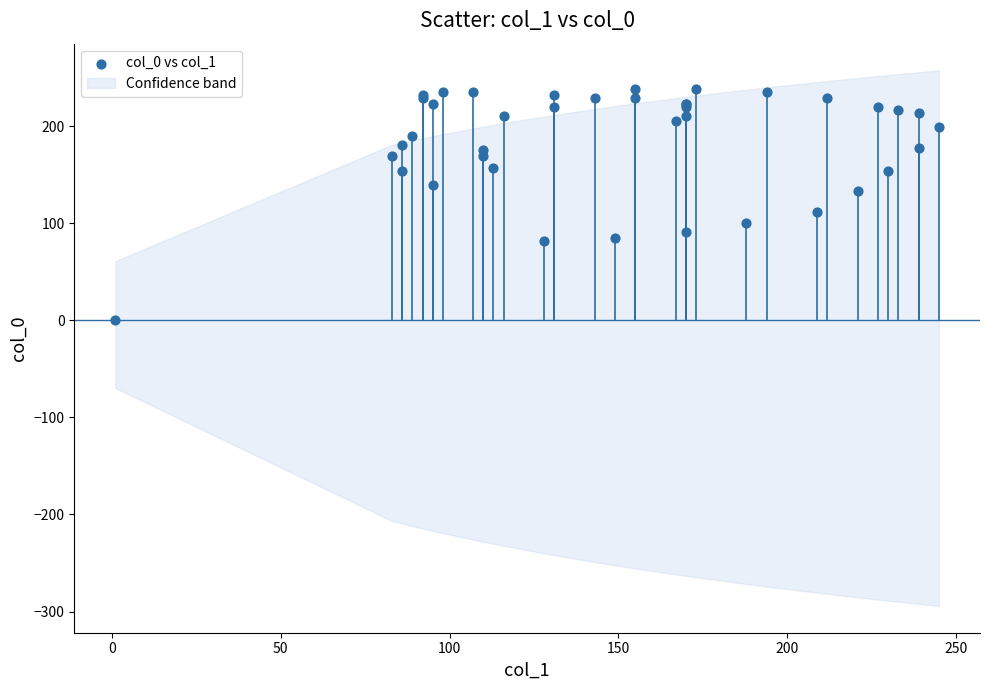

What Y value in the scatter plot is closest to 119?

112